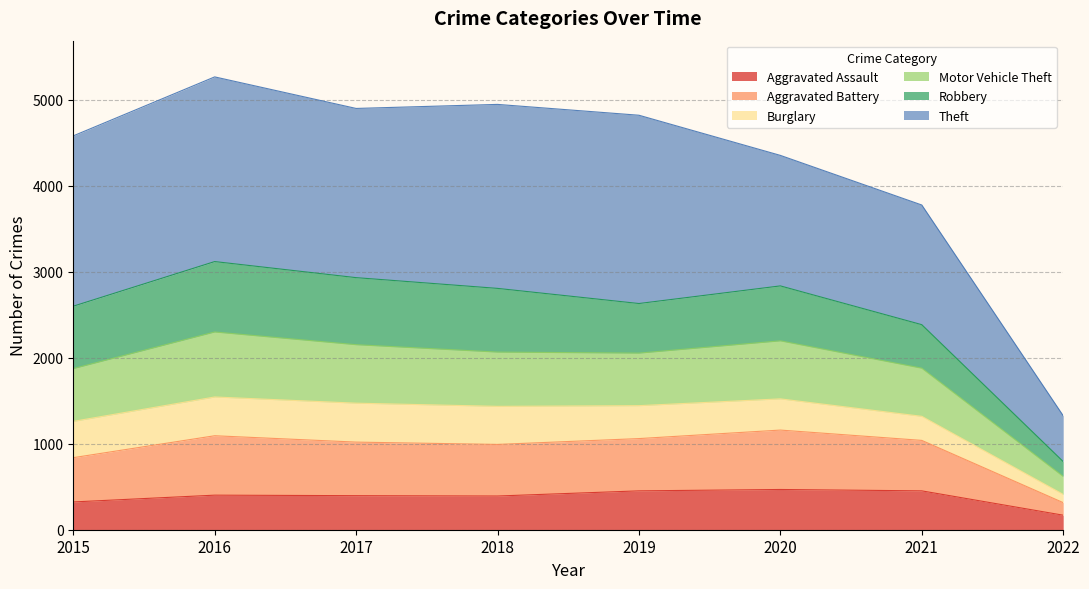

Where is Motor Vehicle Theft nearest to the value 1956?

2021